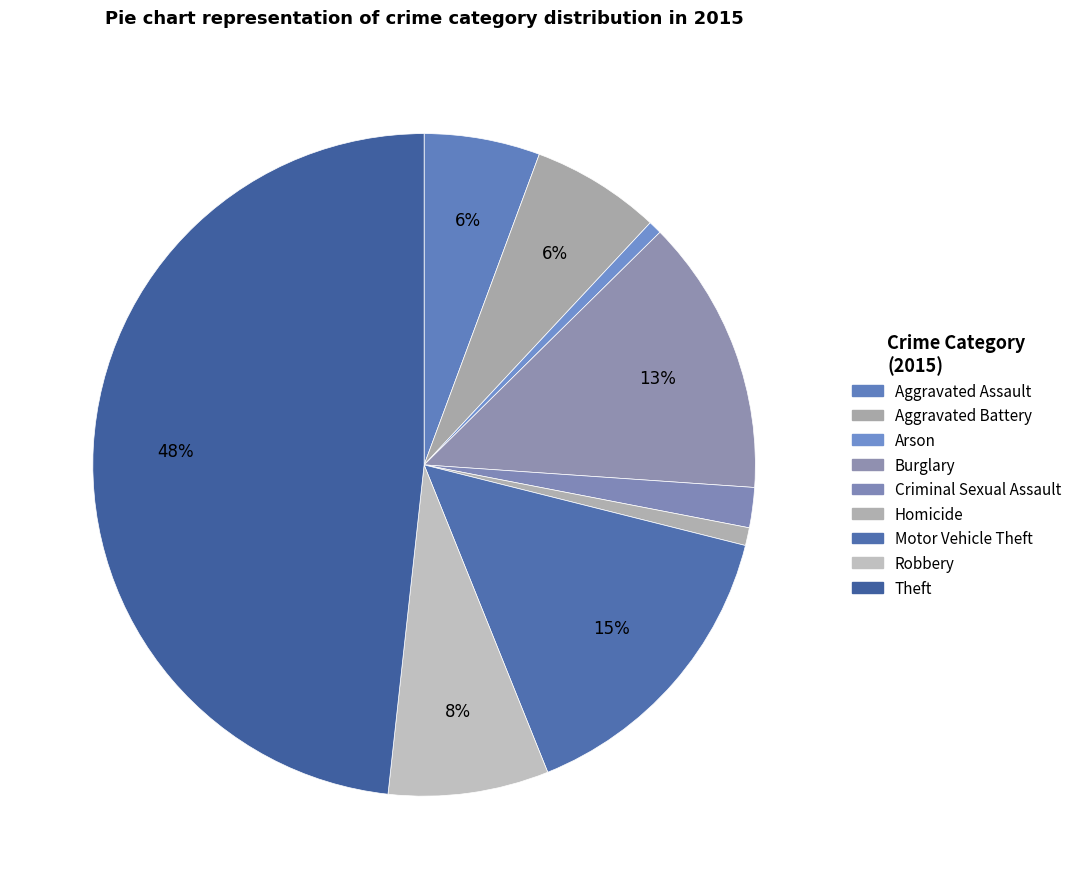

Count the number of slices in the pie.

9